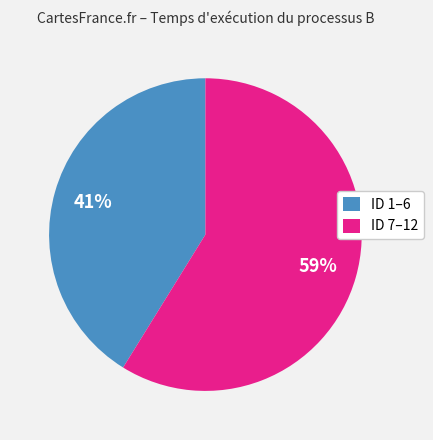

To the nearest percent, what percentage of the pie is ID 1–6?

41%